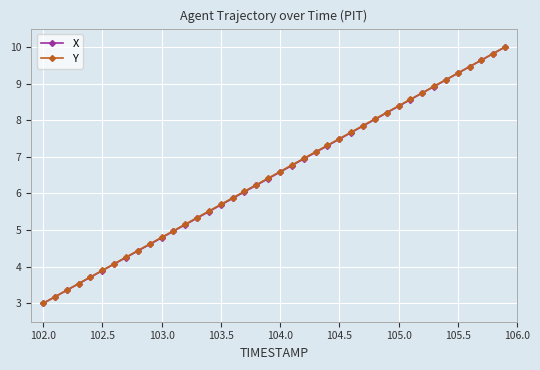

True or false: X has more than 2 points higher than both neighbors.

False